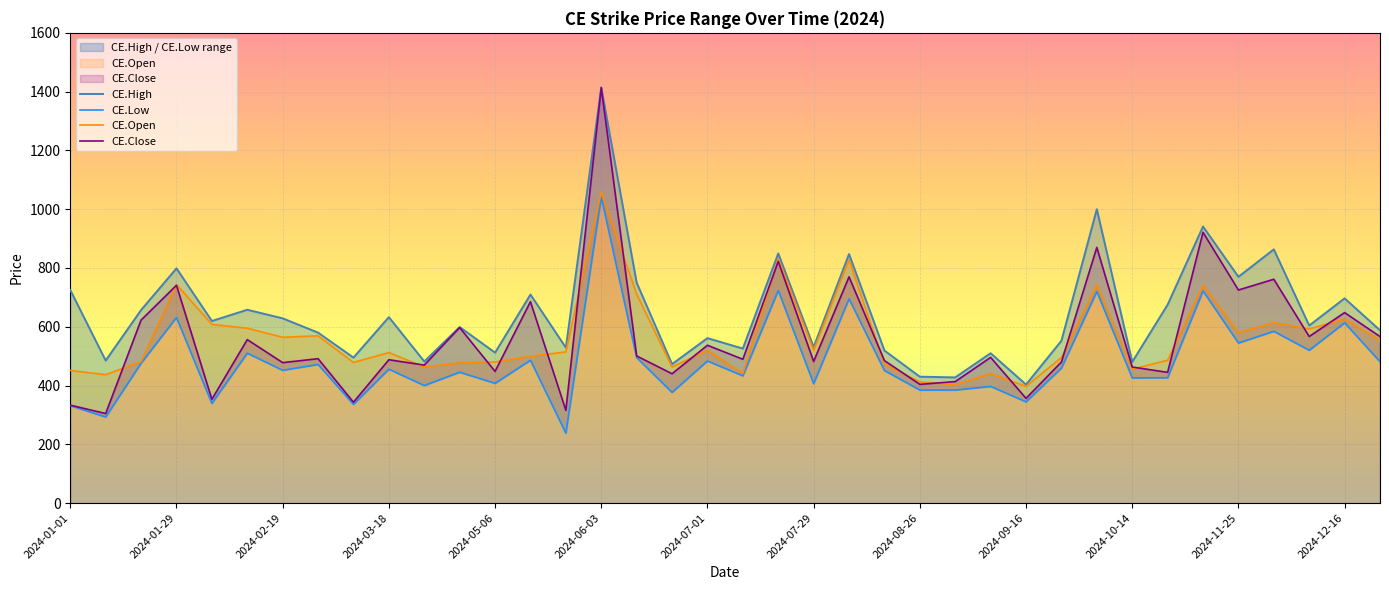

What is the sum of the CE.Open values at 2024-09-16 and 2024-01-01?

848.5